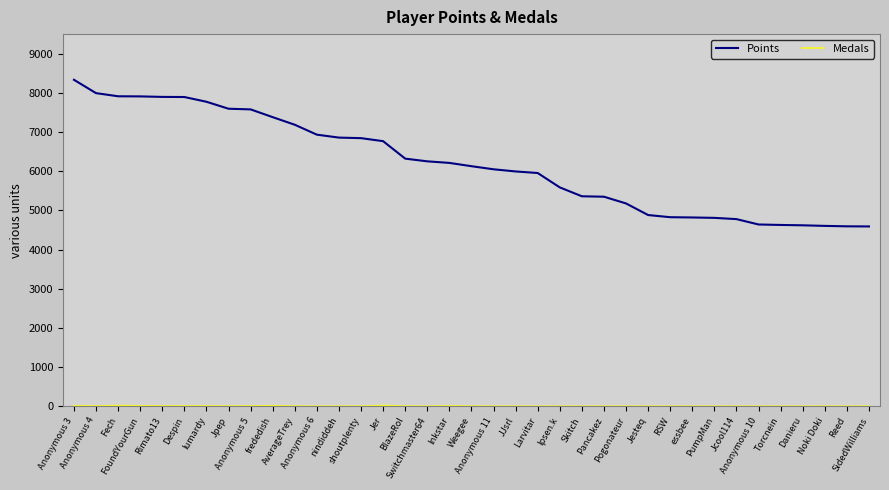

Which series has the largest total across all categories?

Points